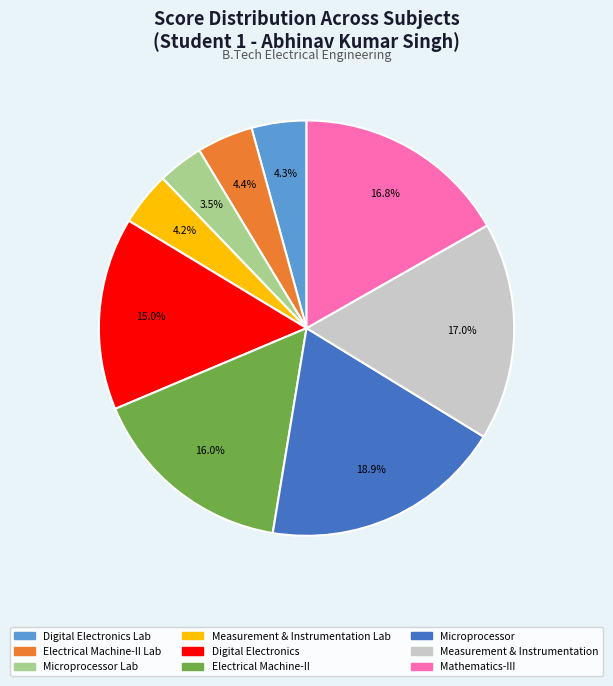

Is there any slice that represents more than half of the pie?

No